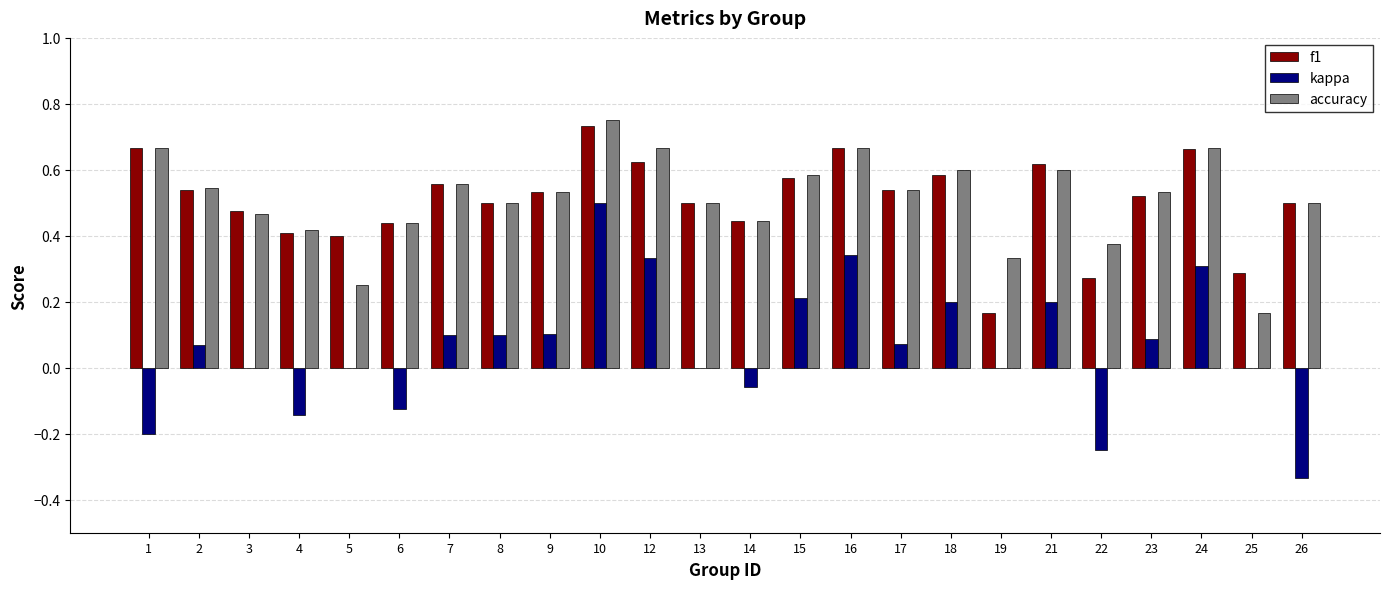

Where is f1 nearest to the value 0?

19